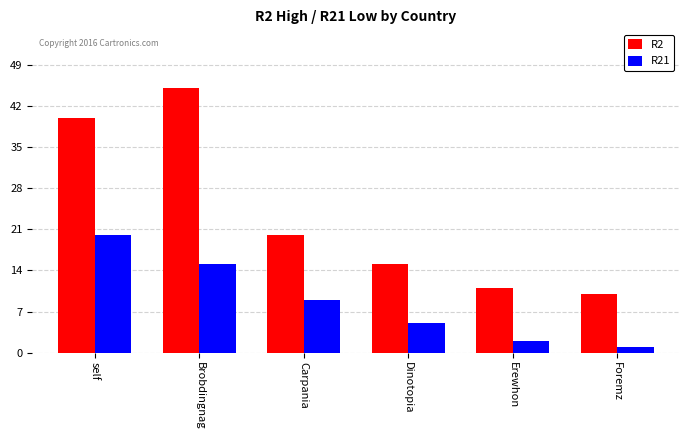

Between Carpania and Erewhon, which series saw the biggest shift?

R2